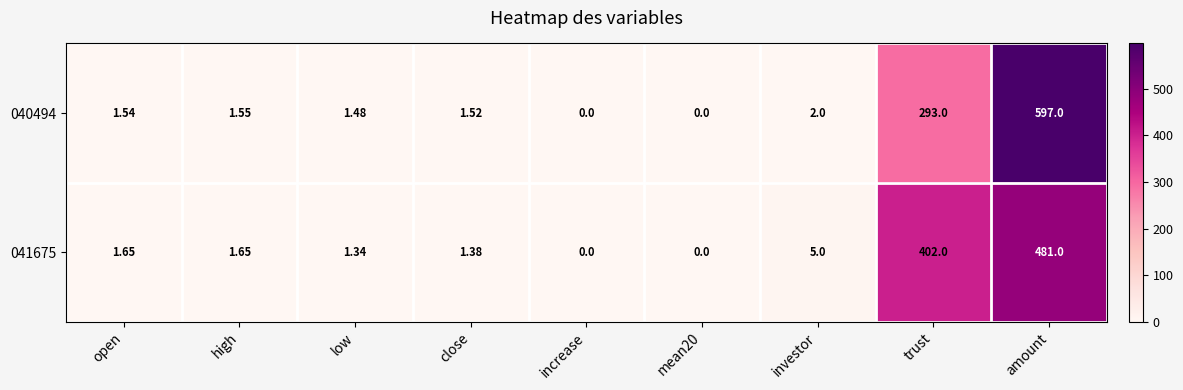

List the series in order of their overall mean, lowest first.

041675, 040494